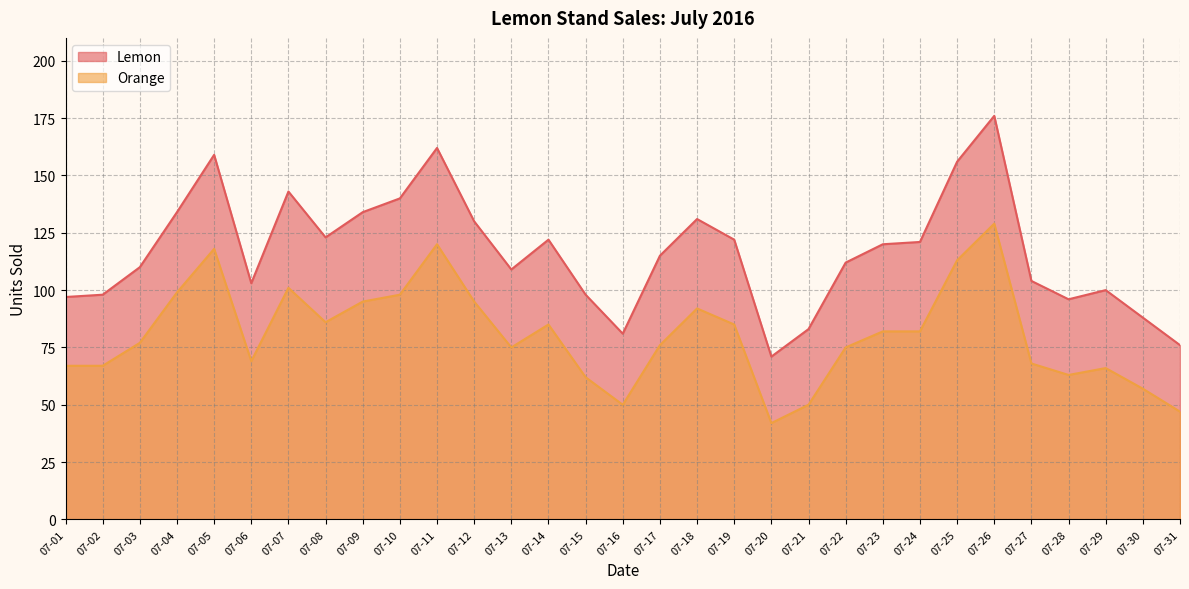

Which series has the largest total across all categories?

Lemon